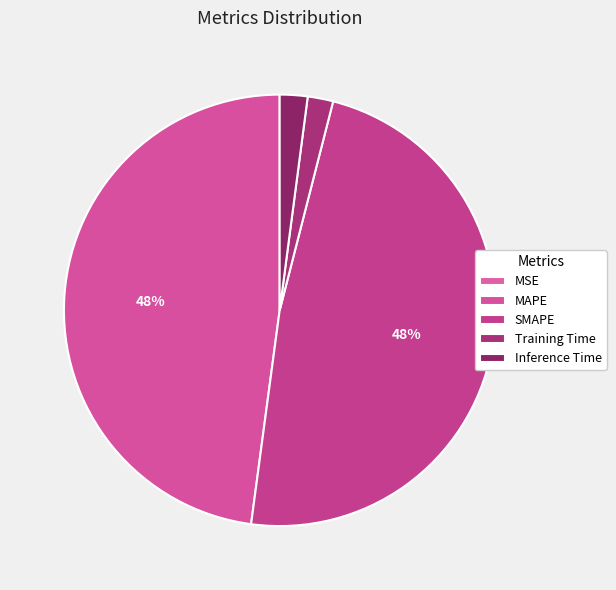

Which slice is the largest?

SMAPE